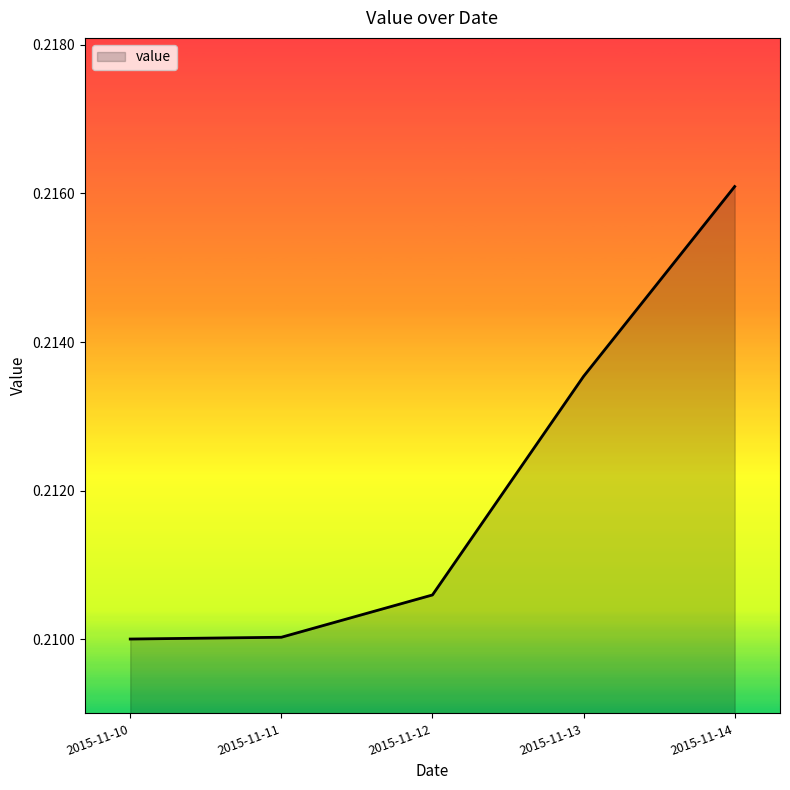

At which category does the chart reach its peak across all series?

2015-11-14